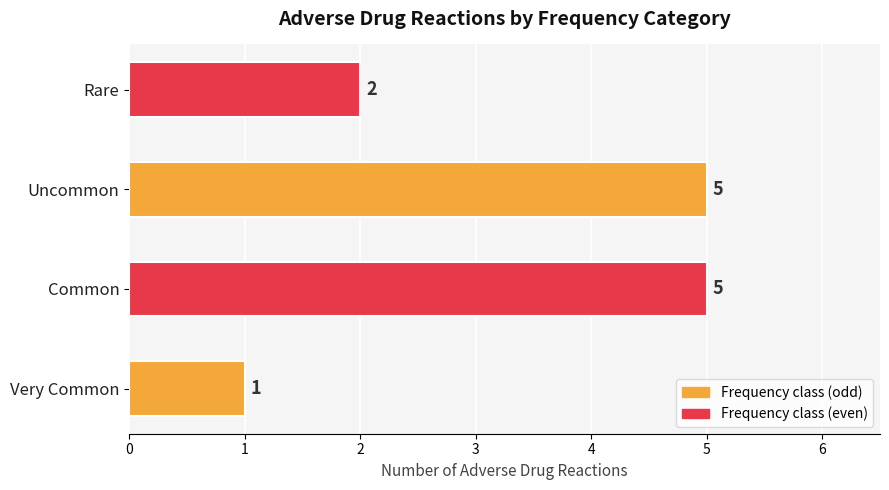

Does the chart contain any negative values?

No